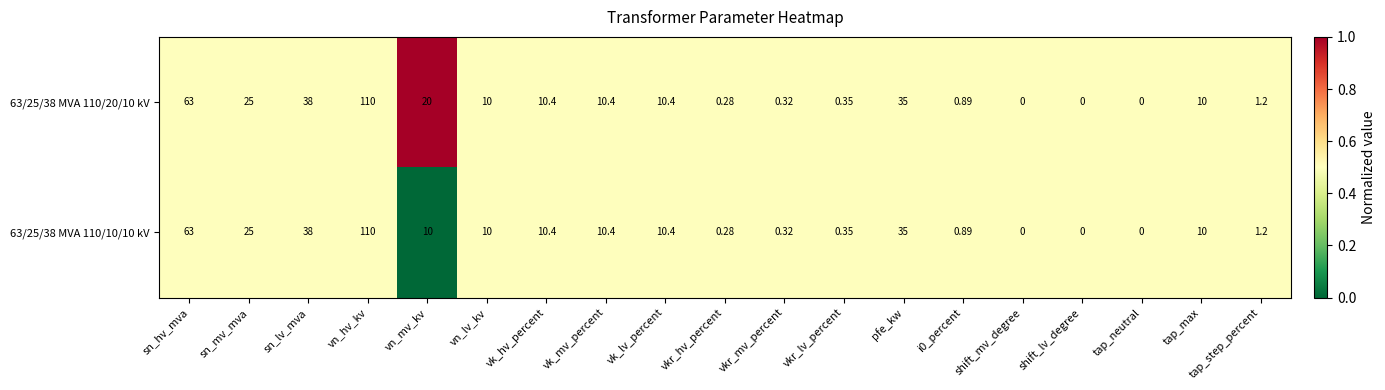

Which category has the highest value in the 63/25/38 MVA 110/10/10 kV series?

vn_hv_kv